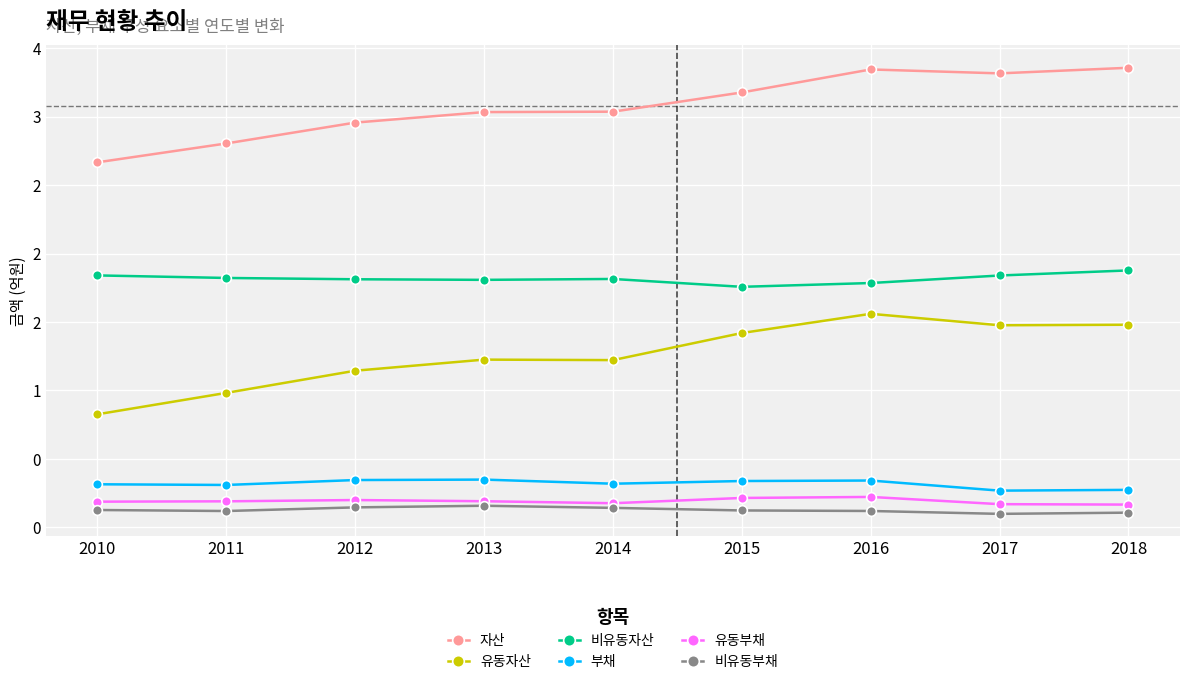

True or false: 유동자산 has a value of 0.8 at 2010.

True